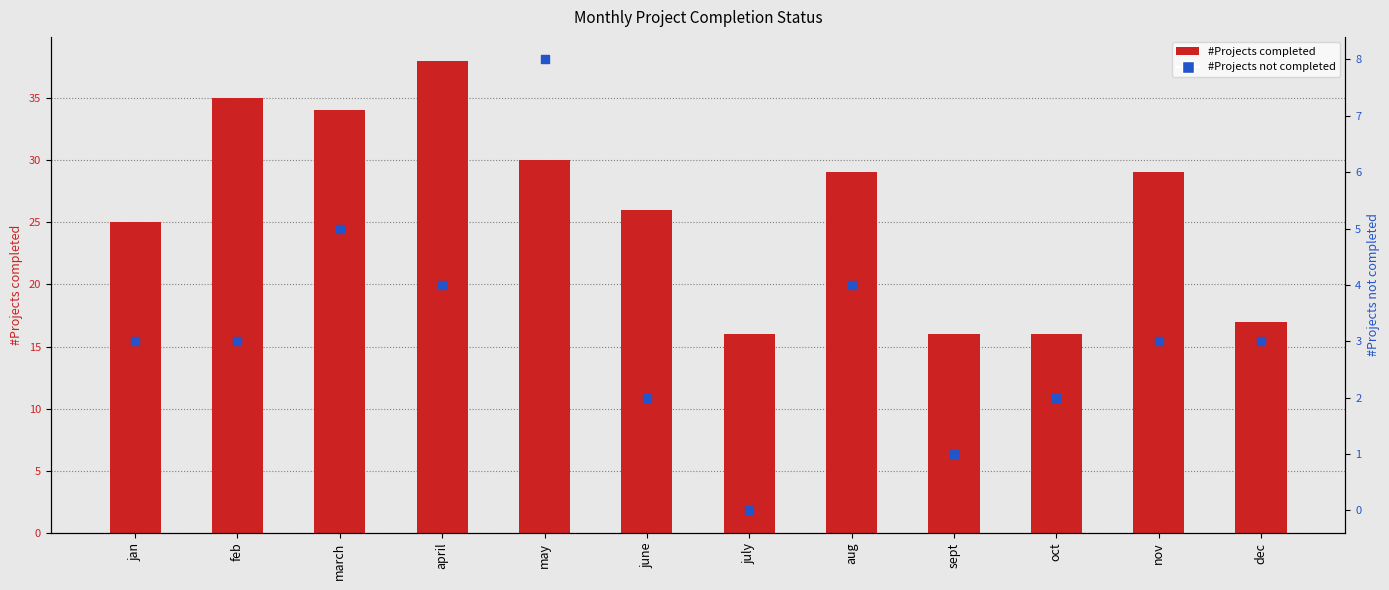

Which series reaches the maximum Y coordinate?

#Projects completed